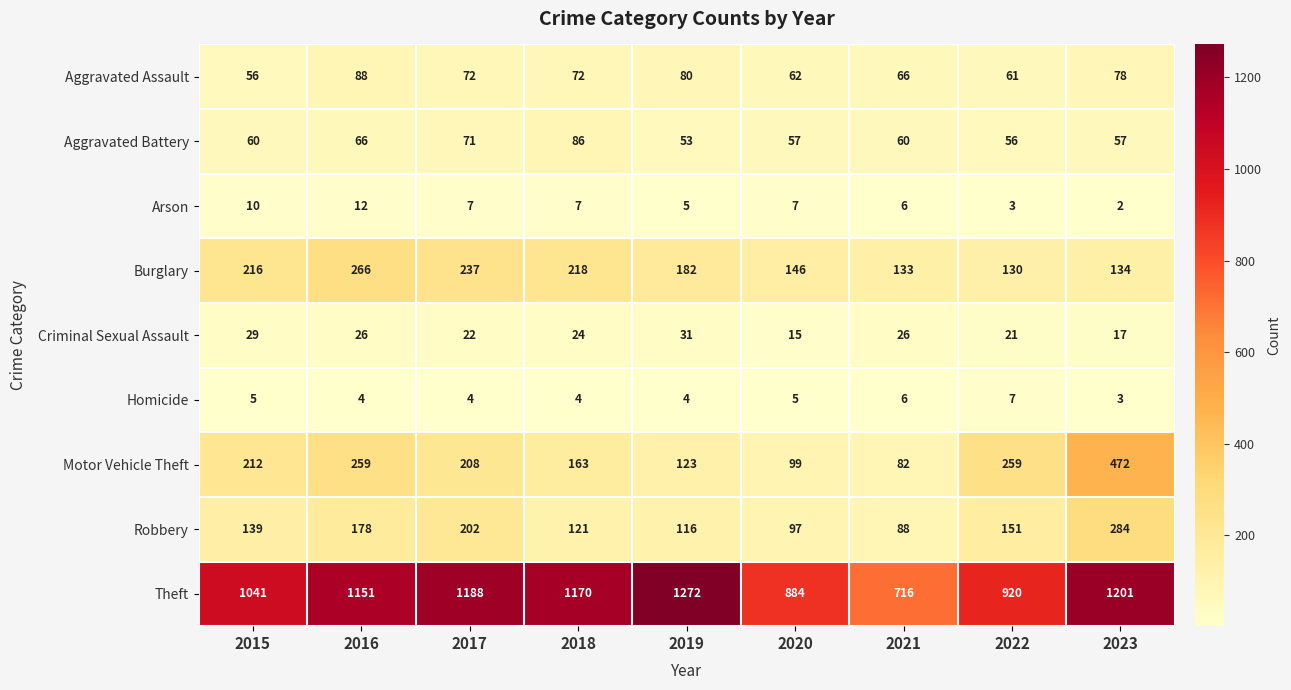

What is the sum of all Arson values?

59